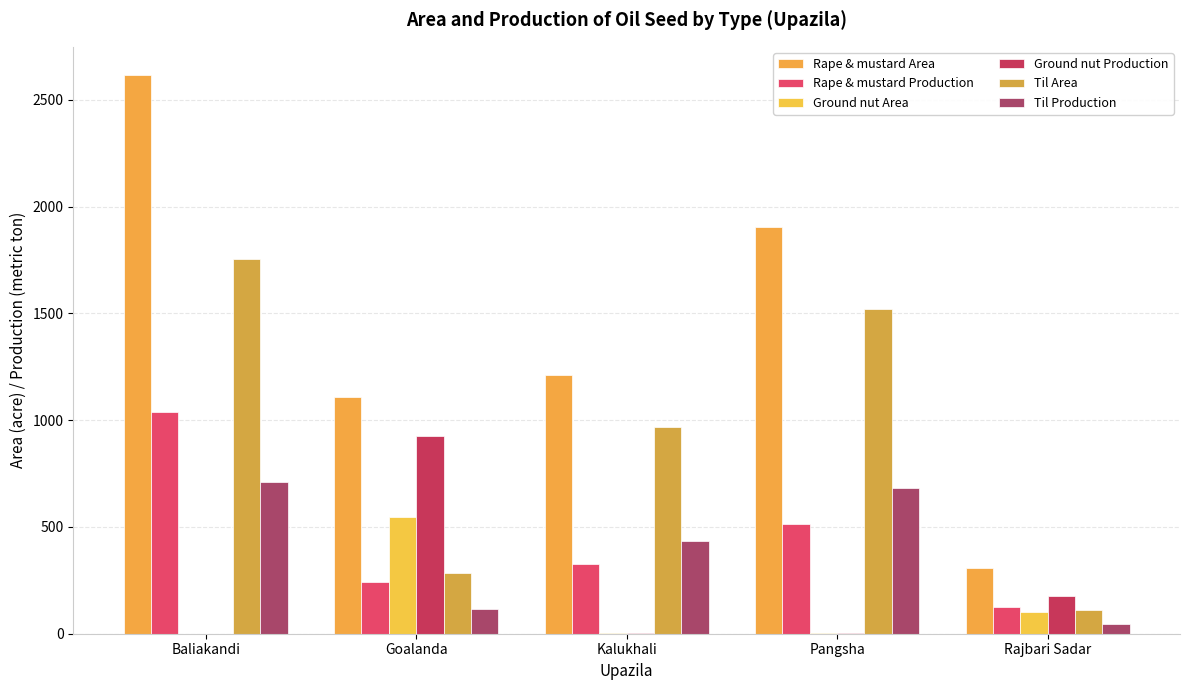

What is the sum of the Ground nut Production values at Goalanda and Kalukhali?

929